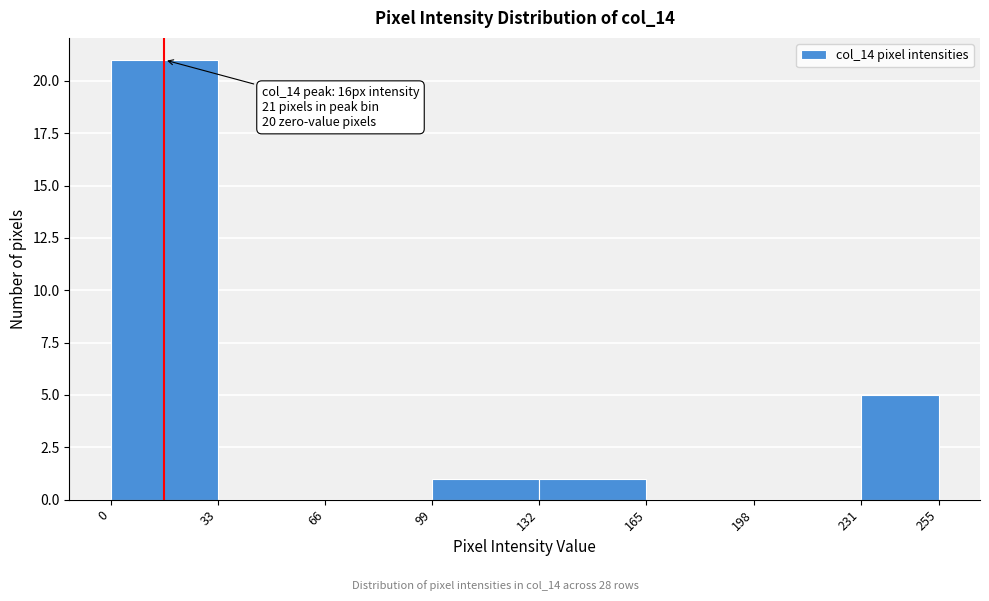

Which range on the x-axis has the tallest bar?

0 to 33